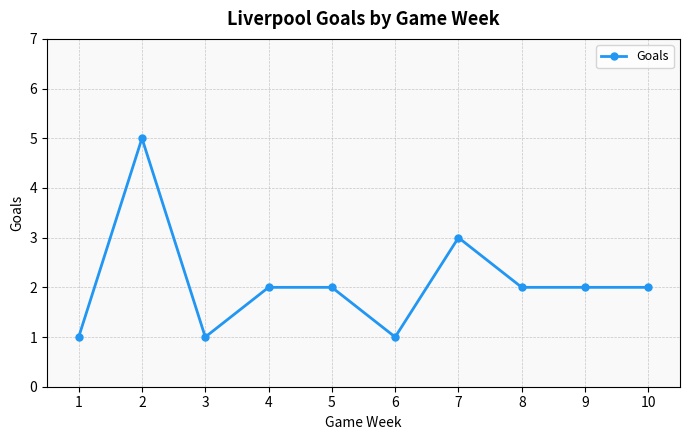

Reading left to right, transcribe all the data shown in this chart.

1=1	2=5	3=1	4=2	5=2	6=1	7=3	8=2	9=2	10=2